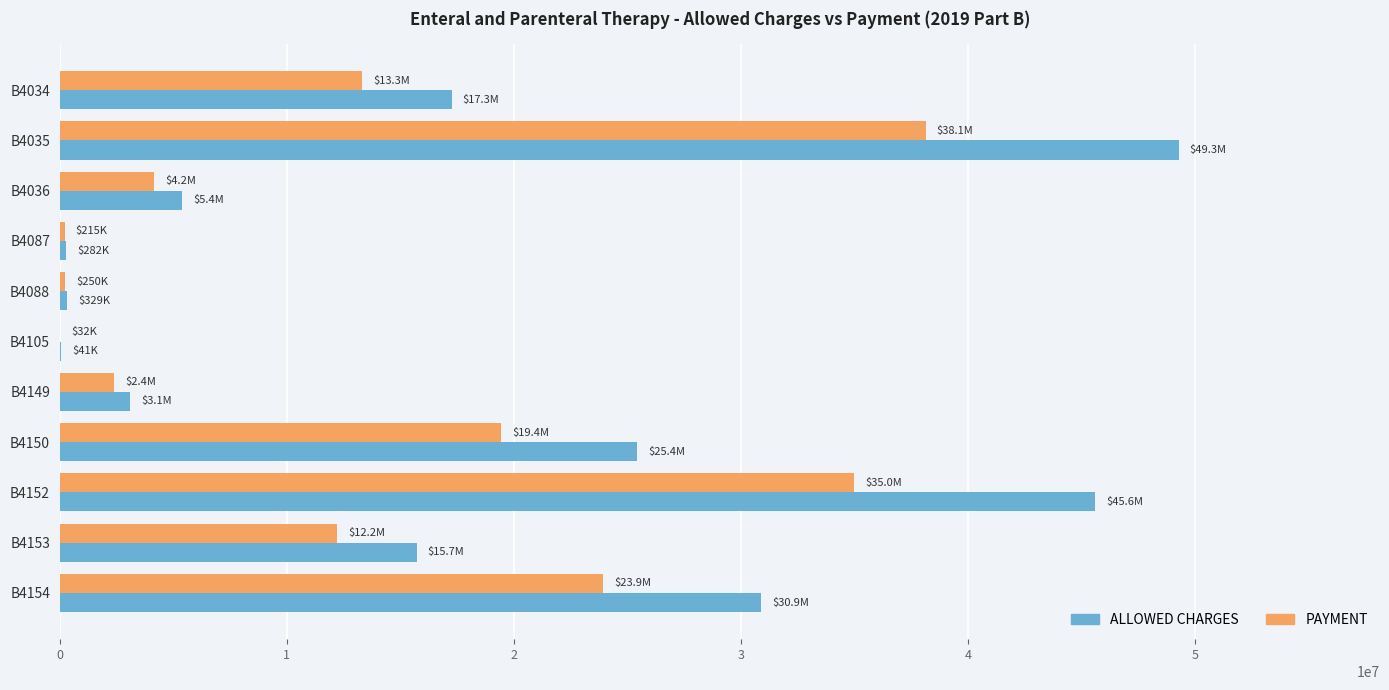

At which label is ALLOWED CHARGES closest to 24663814?

B4150